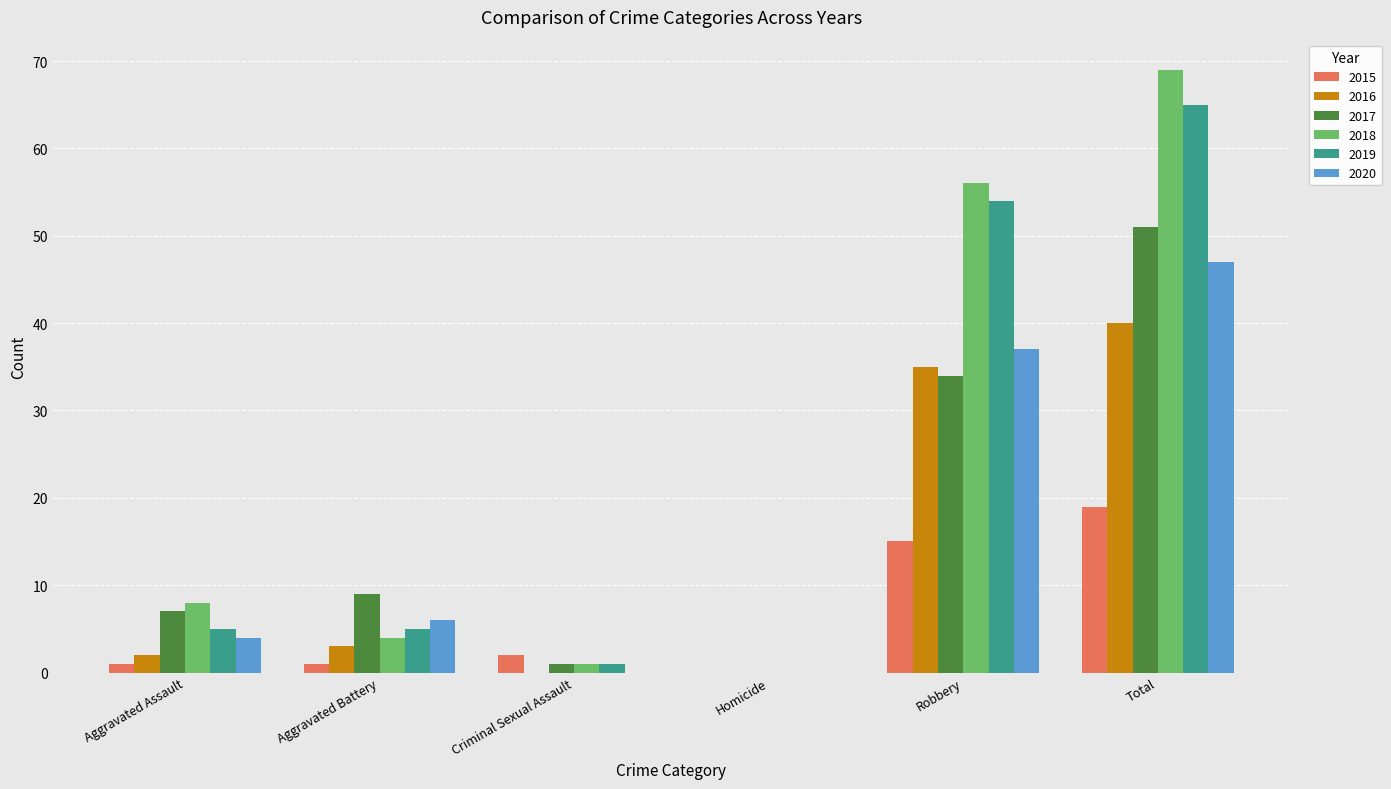

Where is 2016 nearest to the value 20?

Robbery